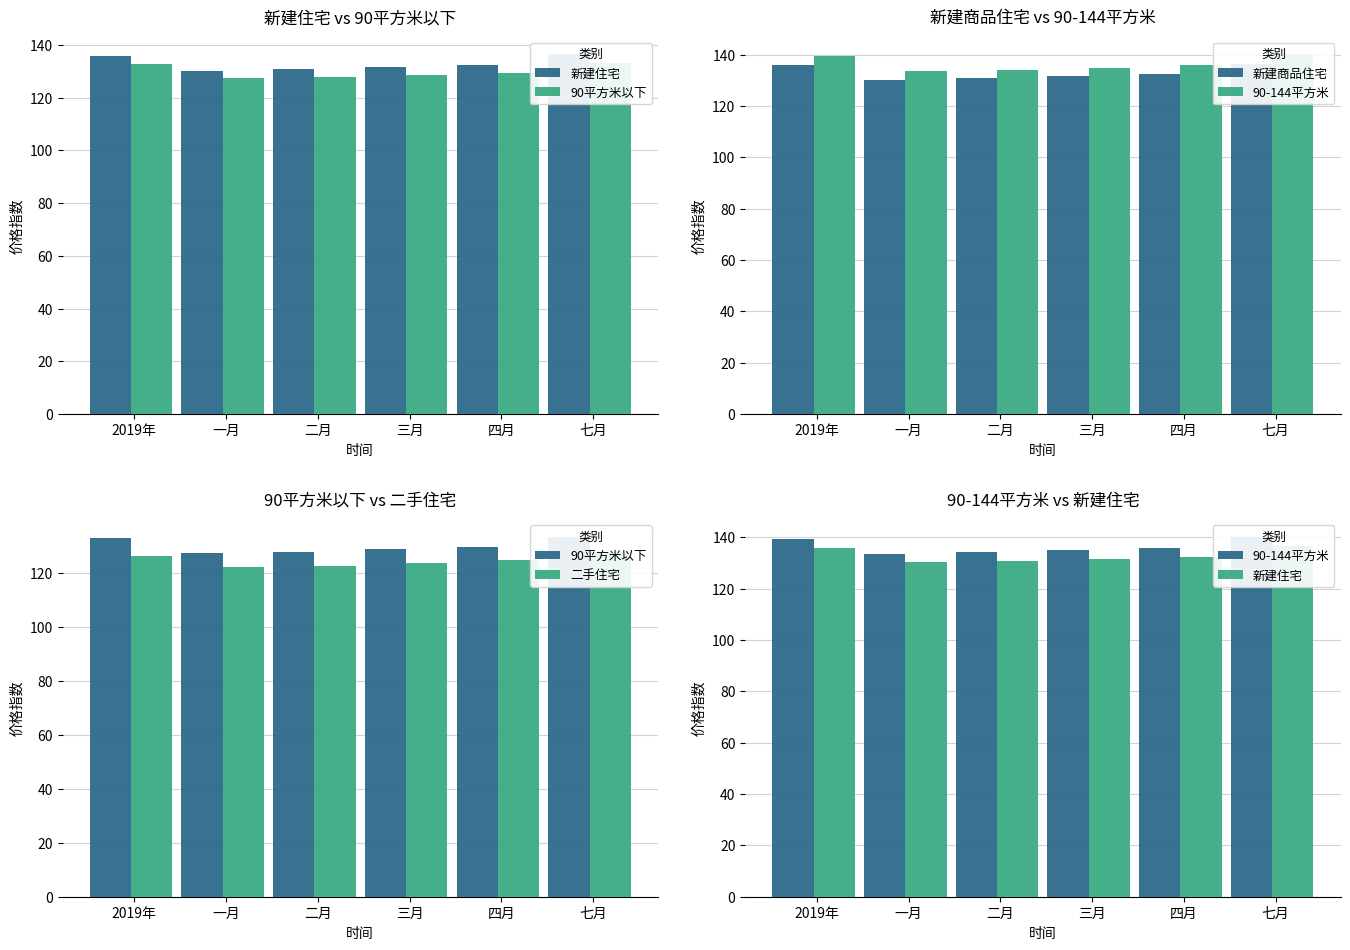

Reading left to right, extract all data points from this chart.

新建住宅: 2019年=135.8	一月=130.2	二月=130.8	三月=131.5	四月=132.4	七月=136.4
90平方米以下: 2019年=132.8	一月=127.3	二月=127.8	三月=128.7	四月=129.5	七月=133.2
新建商品住宅: 2019年=135.8	一月=130.2	二月=130.8	三月=131.5	四月=132.4	七月=136.4
90-144平方米: 2019年=139.3	一月=133.5	二月=134.1	三月=134.9	四月=135.9	七月=140.1
二手住宅: 2019年=126.1	一月=122.0	二月=122.4	三月=123.6	四月=124.5	七月=127.7